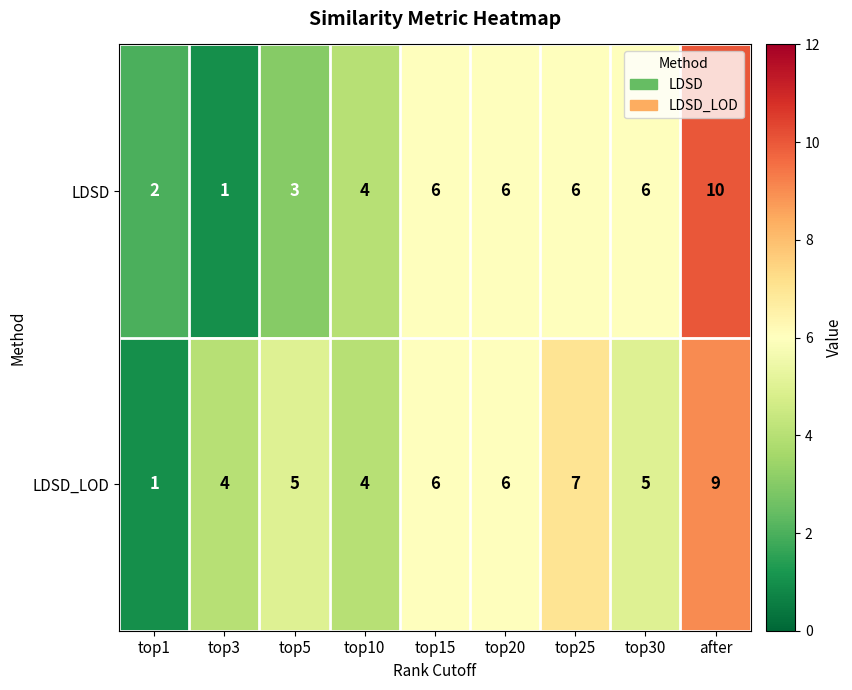

Which category has the highest value in the LDSD_LOD series?

after